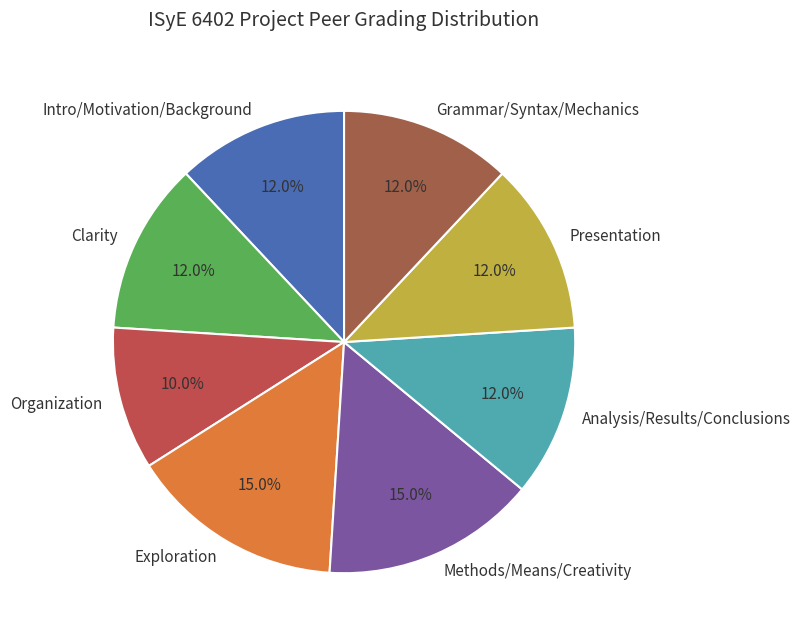

Does any single category account for the majority?

No